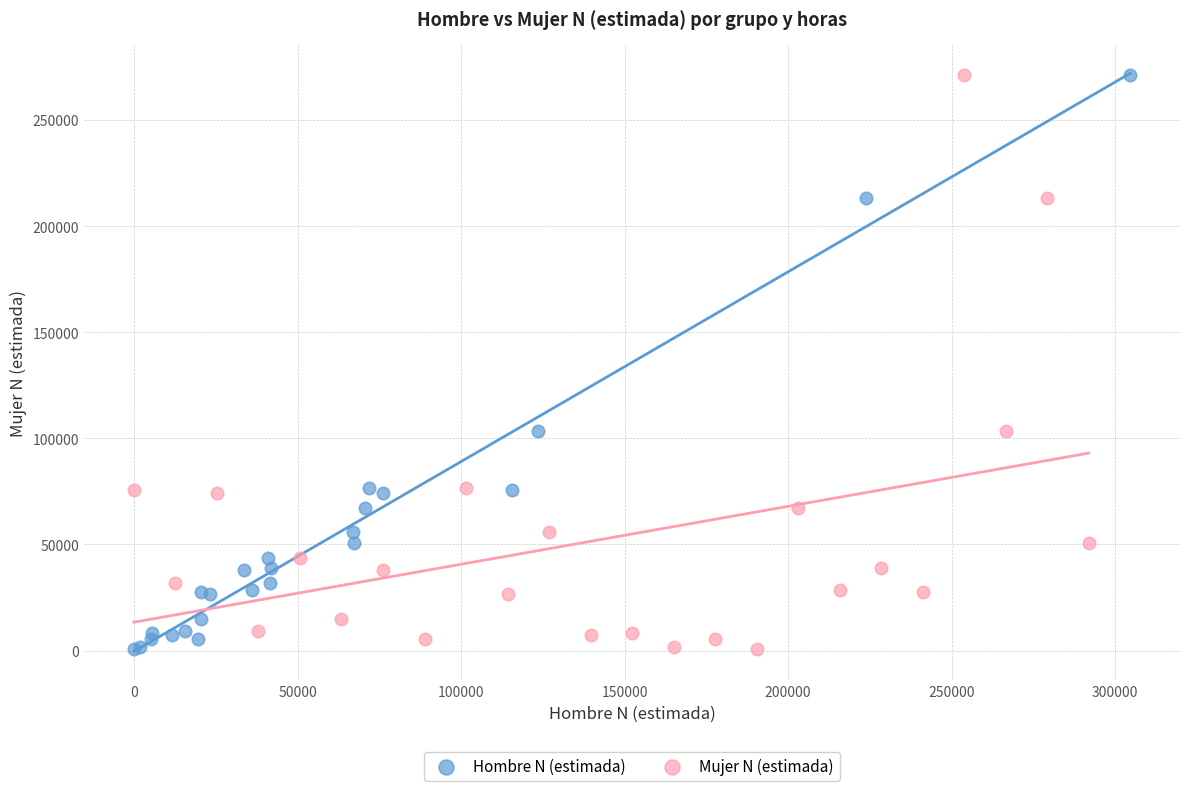

What are all the series names shown in the legend?

Hombre N (estimada), Mujer N (estimada)